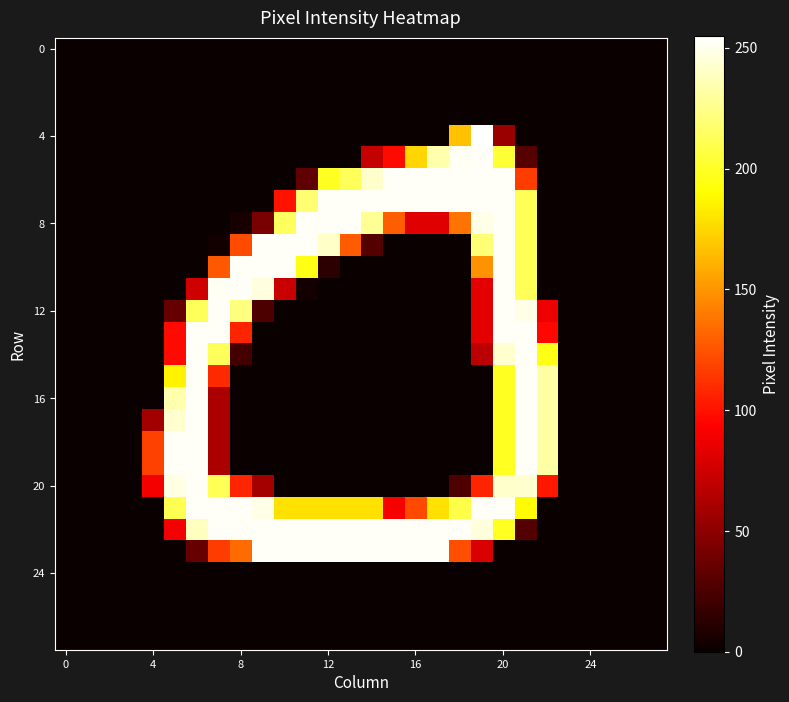

Reading right to left, extract all data points from this chart.

row_0: 0	0	0	0	0	0	0	0	0	0	0	0	0	0	0	0	0	0	0	0	0	0	0	0	0	0	0	0
row_1: 0	0	0	0	0	0	0	0	0	0	0	0	0	0	0	0	0	0	0	0	0	0	0	0	0	0	0	0
row_2: 0	0	0	0	0	0	0	0	0	0	0	0	0	0	0	0	0	0	0	0	0	0	0	0	0	0	0	0
row_3: 0	0	0	0	0	0	0	0	0	0	0	0	0	0	0	0	0	0	0	0	0	0	0	0	0	0	0	0
row_4: 0	0	0	0	0	0	0	55	255	167	0	0	0	0	0	0	0	0	0	0	0	0	0	0	0	0	0	0
row_5: 0	0	0	0	0	0	29	204	253	252	234	175	97	71	0	0	0	0	0	0	0	0	0	0	0	0	0	0
row_6: 0	0	0	0	0	0	116	253	253	253	253	253	253	242	213	199	33	0	0	0	0	0	0	0	0	0	0	0
row_7: 0	0	0	0	0	0	212	253	253	253	253	253	253	253	253	253	219	100	0	0	0	0	0	0	0	0	0	0
row_8: 0	0	0	0	0	0	212	253	249	137	82	82	129	228	253	253	253	214	42	5	0	0	0	0	0	0	0	0
row_9: 0	0	0	0	0	0	212	253	220	0	0	0	0	28	128	241	253	253	253	122	3	0	0	0	0	0	0	0
row_10: 0	0	0	0	0	0	212	253	149	0	0	0	0	0	0	13	196	253	253	253	127	0	0	0	0	0	0	0
row_11: 0	0	0	0	0	0	212	253	83	0	0	0	0	0	0	0	4	73	247	253	252	75	0	0	0	0	0	0
row_12: 0	0	0	0	0	86	249	253	83	0	0	0	0	0	0	0	0	0	25	222	253	213	35	0	0	0	0	0
row_13: 0	0	0	0	0	96	253	253	83	0	0	0	0	0	0	0	0	0	0	107	253	253	97	0	0	0	0	0
row_14: 0	0	0	0	0	196	253	243	67	0	0	0	0	0	0	0	0	0	0	22	213	253	97	0	0	0	0	0
row_15: 0	0	0	0	0	232	253	199	0	0	0	0	0	0	0	0	0	0	0	0	109	253	186	0	0	0	0	0
row_16: 0	0	0	0	0	232	253	199	0	0	0	0	0	0	0	0	0	0	0	0	61	253	234	0	0	0	0	0
row_17: 0	0	0	0	0	232	253	199	0	0	0	0	0	0	0	0	0	0	0	0	61	253	243	58	0	0	0	0
row_18: 0	0	0	0	0	232	253	199	0	0	0	0	0	0	0	0	0	0	0	0	61	253	253	118	0	0	0	0
row_19: 0	0	0	0	0	232	253	199	0	0	0	0	0	0	0	0	0	0	0	0	61	253	253	118	0	0	0	0
row_20: 0	0	0	0	0	102	243	242	107	26	0	0	0	0	0	0	0	0	59	107	212	253	248	89	0	0	0	0
row_21: 0	0	0	0	0	0	189	253	253	209	179	121	90	179	179	179	179	179	249	253	253	253	211	0	0	0	0	0
row_22: 0	0	0	0	0	0	28	199	246	253	253	253	253	253	253	253	253	253	253	253	253	239	89	0	0	0	0	0
row_23: 0	0	0	0	0	0	0	0	79	123	253	253	253	253	253	253	253	253	253	134	116	35	0	0	0	0	0	0
row_24: 0	0	0	0	0	0	0	0	0	0	0	0	0	0	0	0	0	0	0	0	0	0	0	0	0	0	0	0
row_25: 0	0	0	0	0	0	0	0	0	0	0	0	0	0	0	0	0	0	0	0	0	0	0	0	0	0	0	0
row_26: 0	0	0	0	0	0	0	0	0	0	0	0	0	0	0	0	0	0	0	0	0	0	0	0	0	0	0	0
row_27: 0	0	0	0	0	0	0	0	0	0	0	0	0	0	0	0	0	0	0	0	0	0	0	0	0	0	0	0